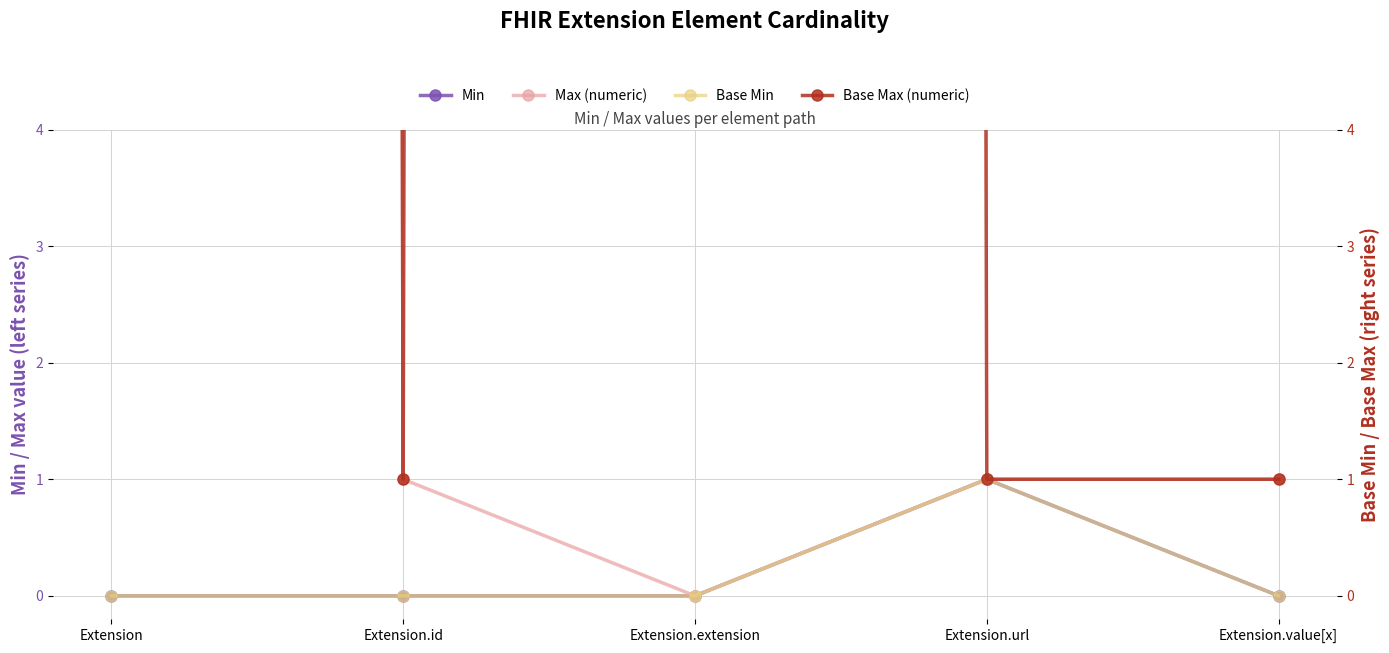

At how many categories does at least one series exceed 289?

2